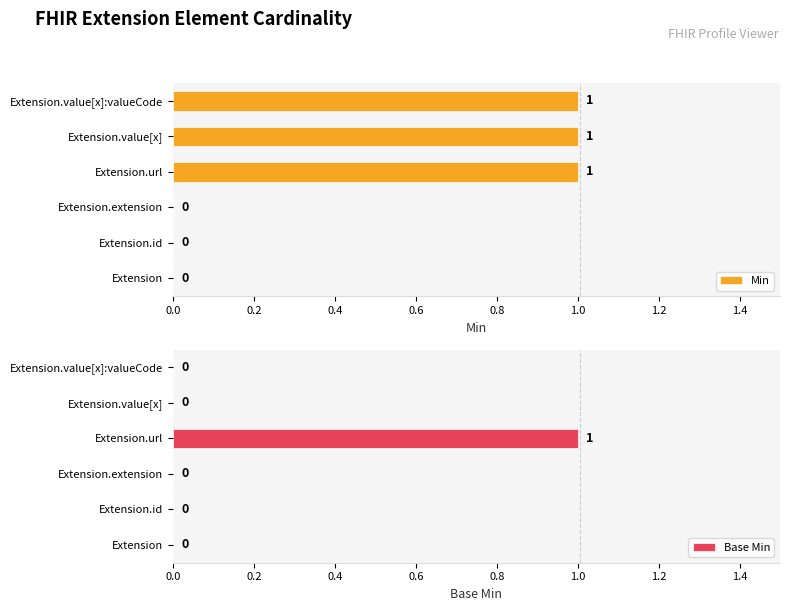

Which category has the highest value in the Base Min series?

Extension.url